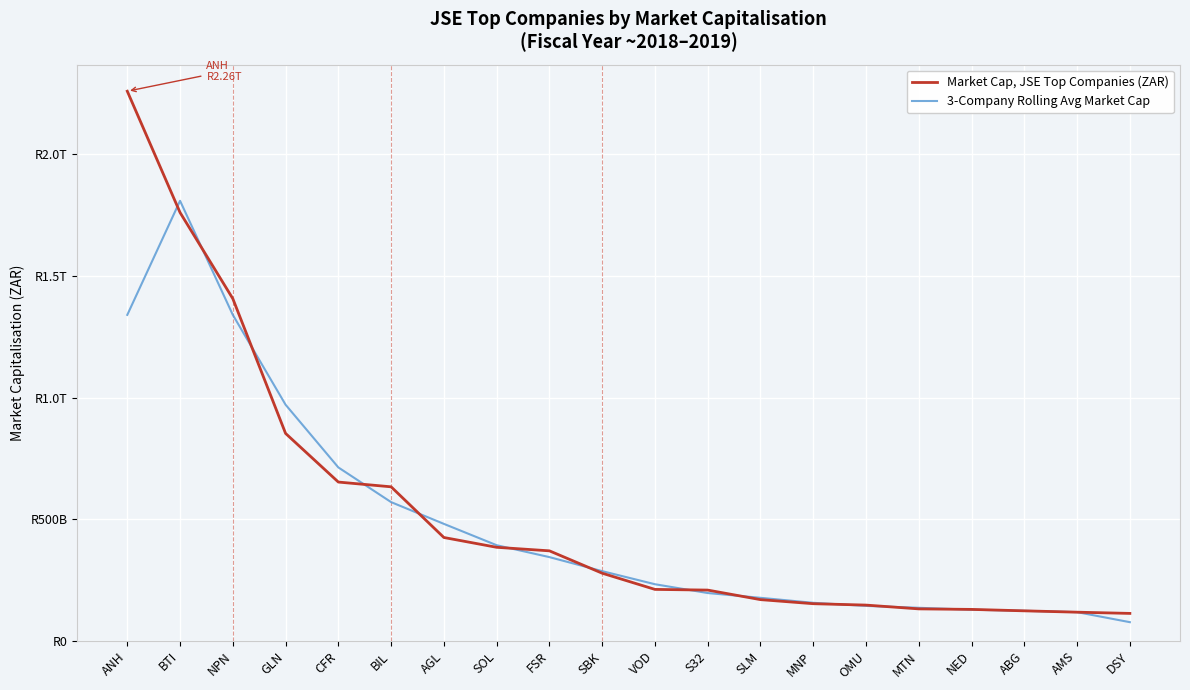

Which series changed the most between FSR and VOD?

Market Cap, JSE Top Companies (ZAR)